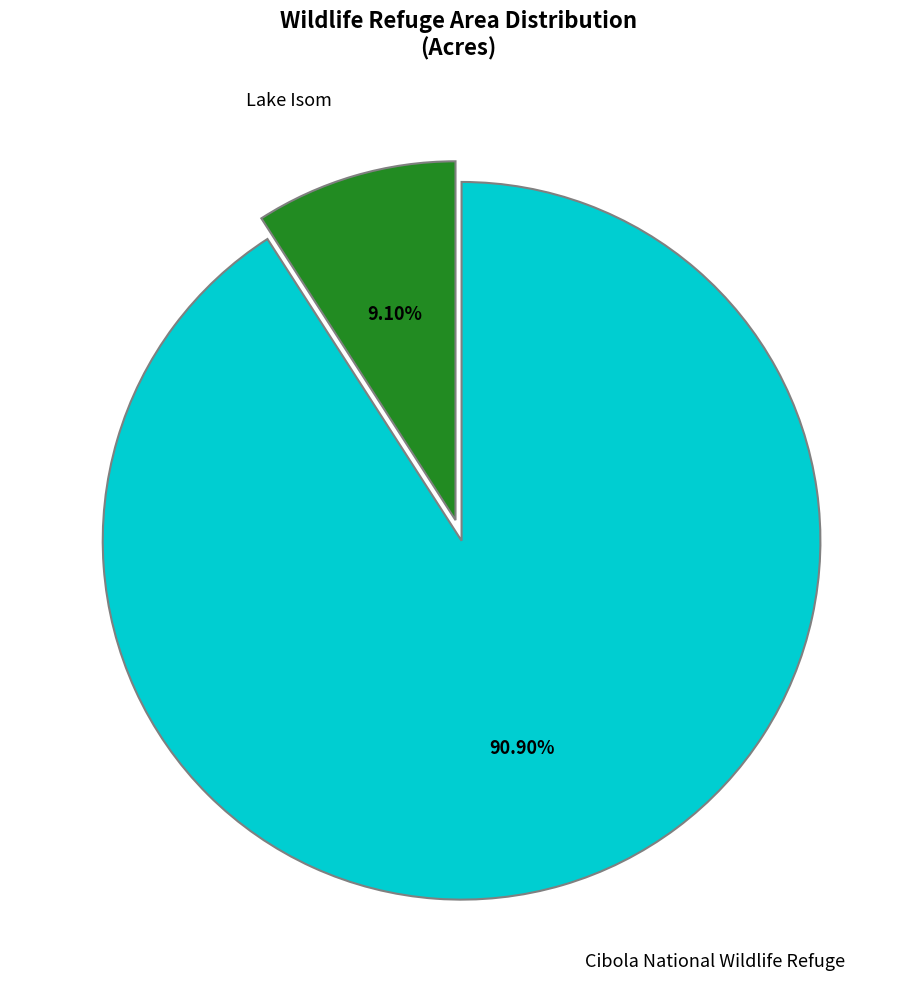

Is there a majority slice in this chart?

Yes